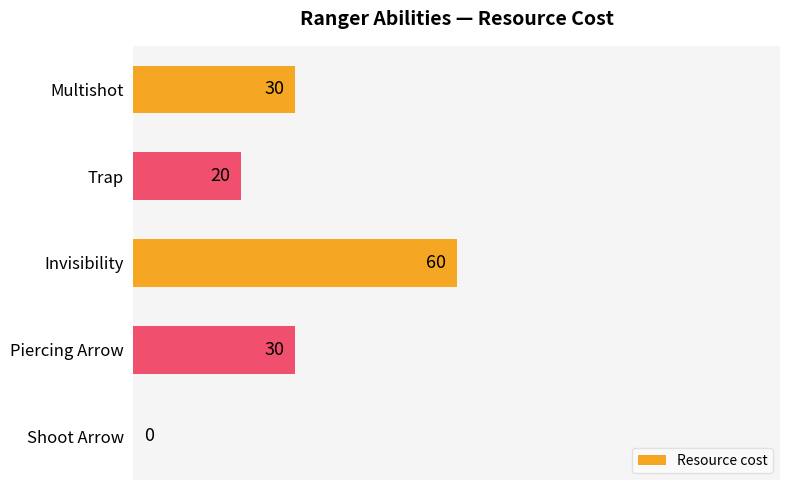

What is the change in value from Shoot Arrow to Trap?

+20